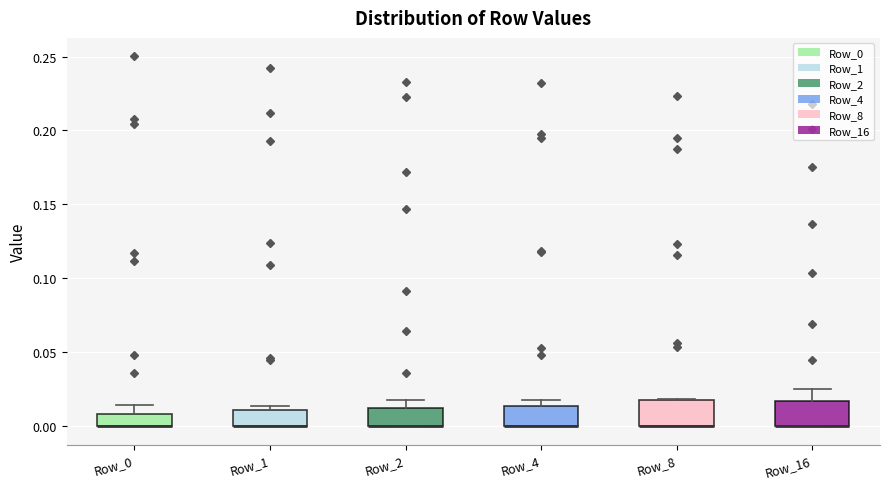

Where does the upper whisker of the box for Row_16 end on the y-axis? The values are not printed on the chart, so give them approximately, as read against the axis.

0.025